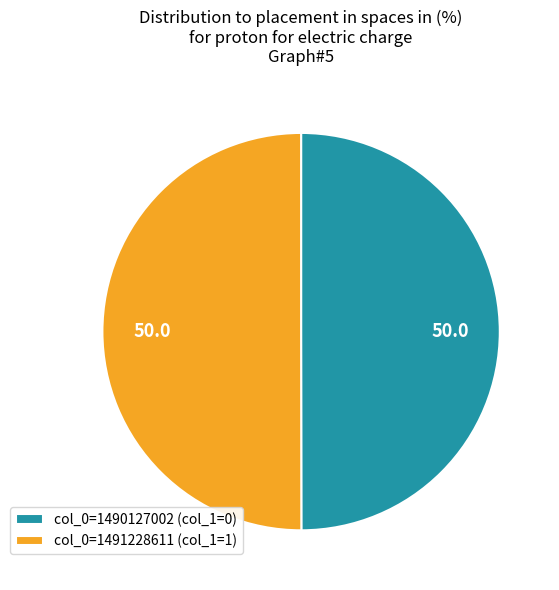

The col_0=1491228611 (col_1=1) slice represents 59% of the pie. True or false?

False